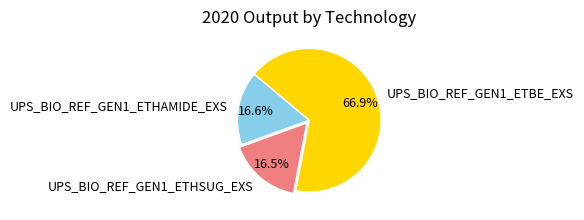

Is it true that UPS_BIO_REF_GEN1_ETHSUG_EXS is 29% of the pie?

False